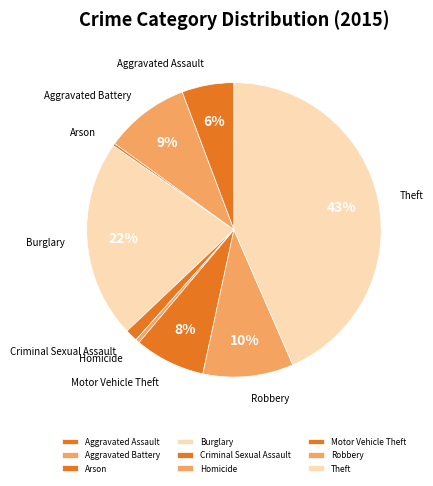

Approximately how many times larger is the value at Aggravated Battery compared to Robbery?

0.9